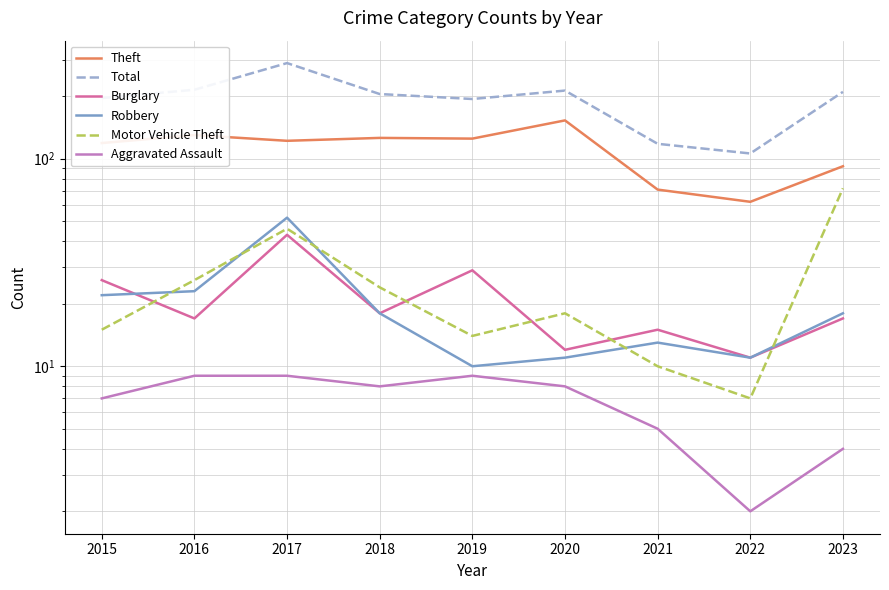

How many lines are shown in the chart?

6